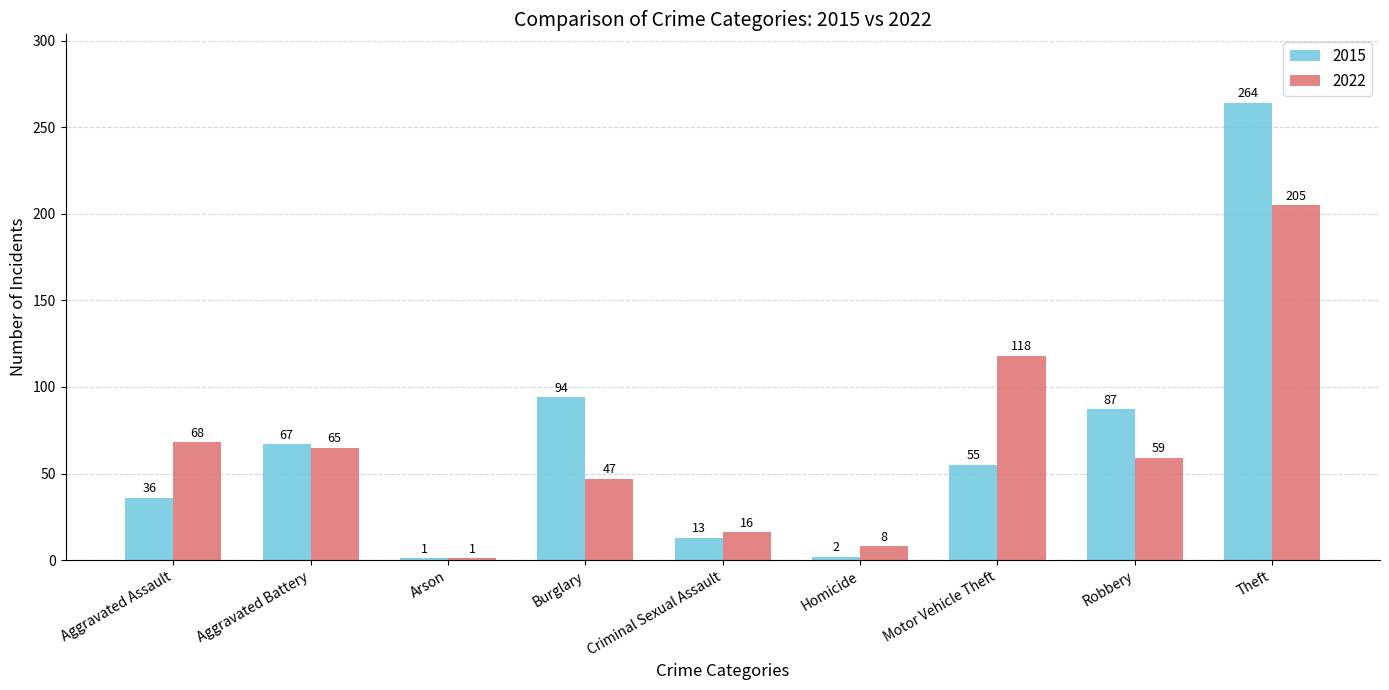

What is the label of the 7th bar from the left?

Motor Vehicle Theft